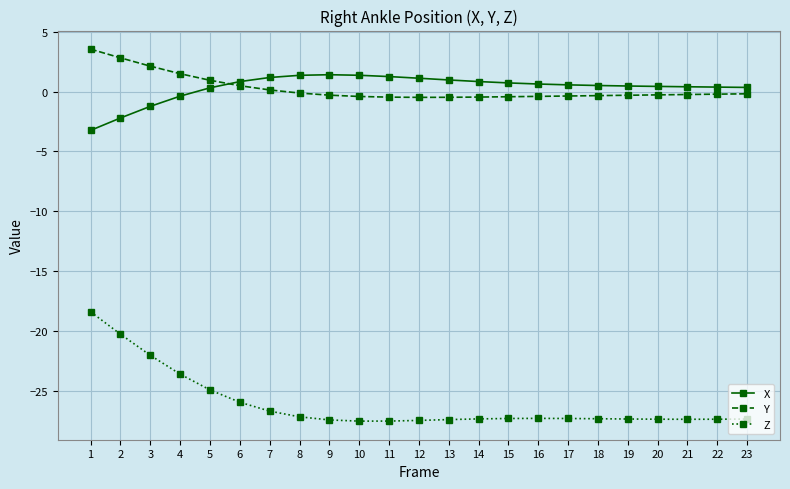

What is the difference between the highest and lowest values at 3?

24.2